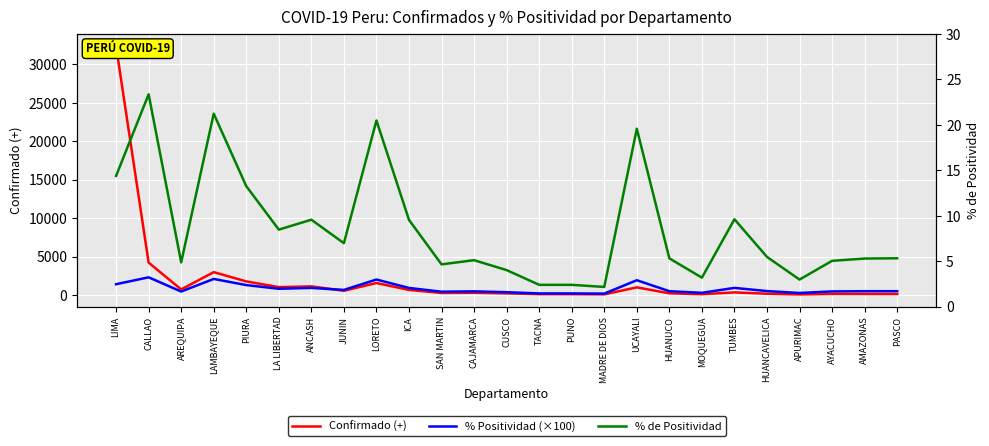

The value of % Positividad (×100) at TUMBES is 963.0. True or false?

True